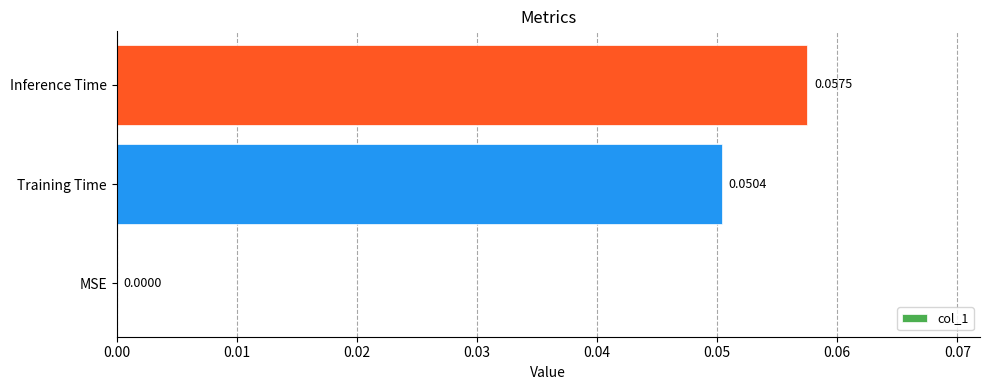

Which has a higher value, MSE or Training Time?

Training Time